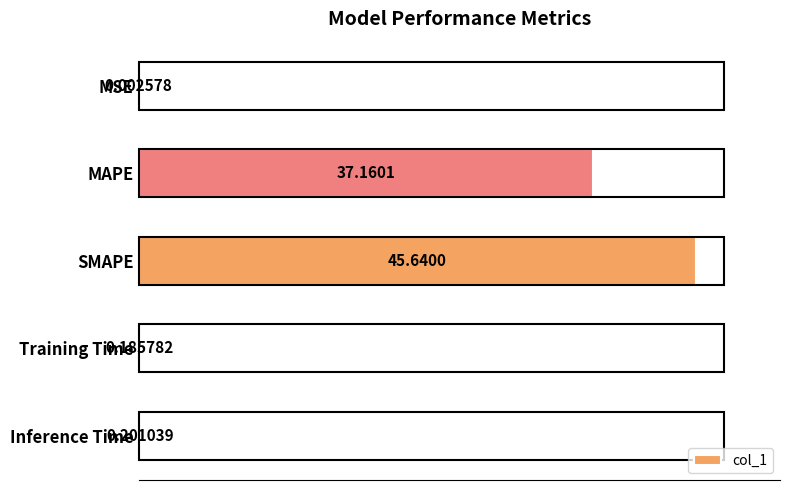

Are the bars horizontal?

Yes